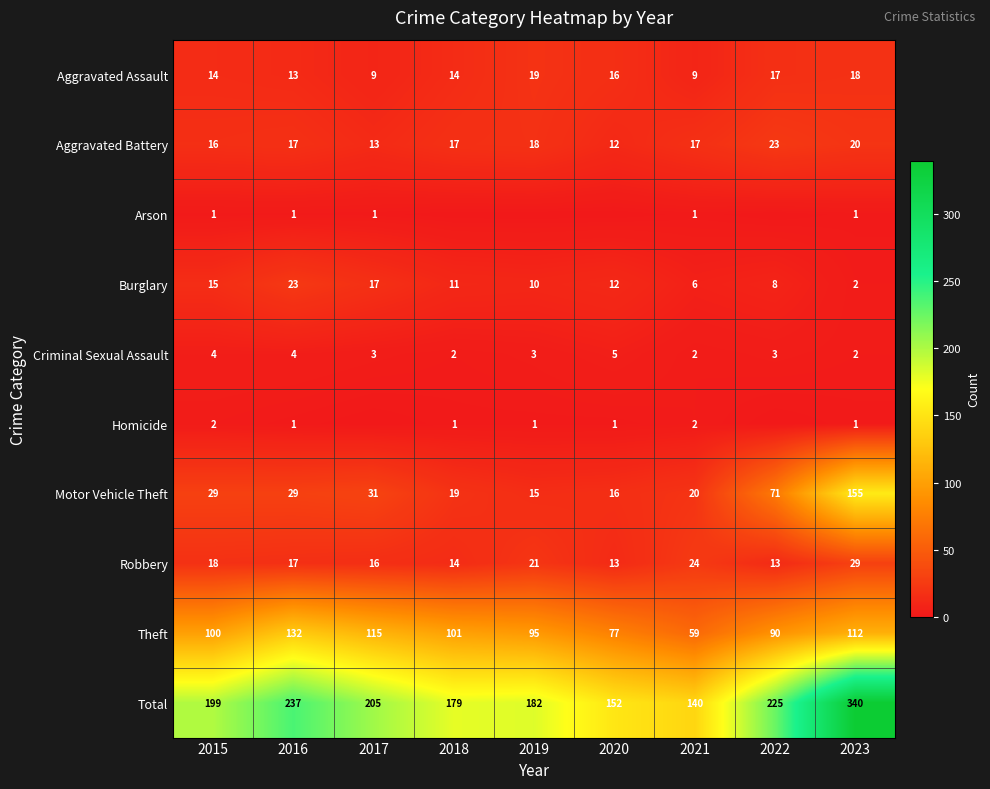

Rank the categories by Burglary value from highest to lowest.

2016, 2017, 2015, 2020, 2018, 2019, 2022, 2021, 2023